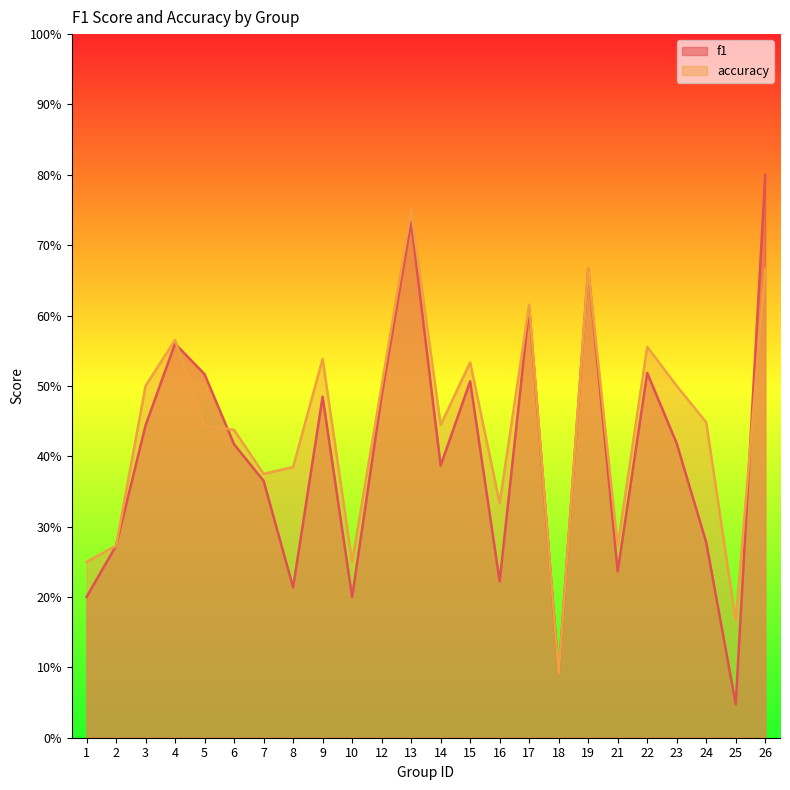

At which category is the sum across all series the highest?

13